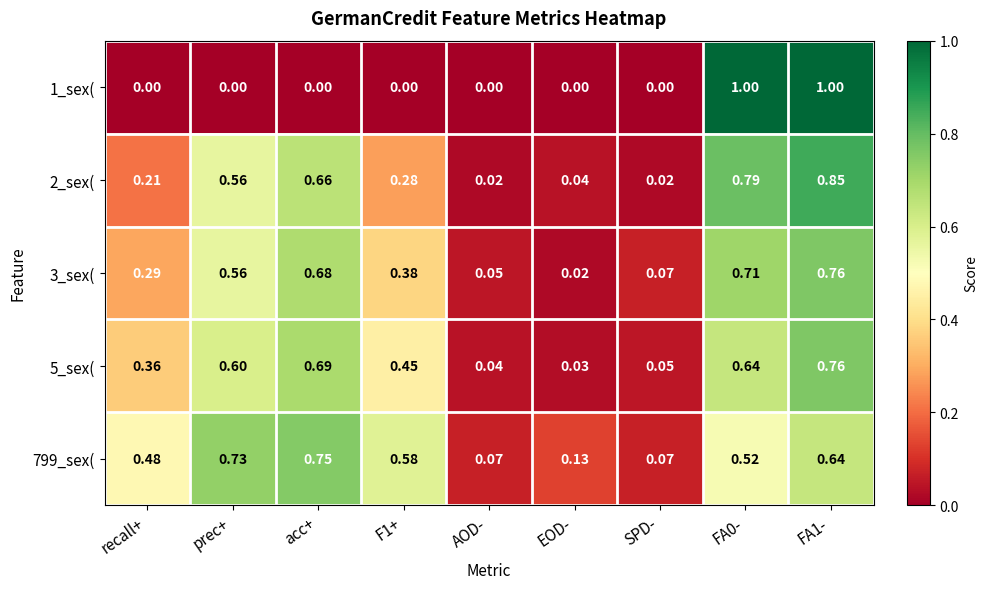

Which category has the lowest value in the 5_sex( series?

EOD-